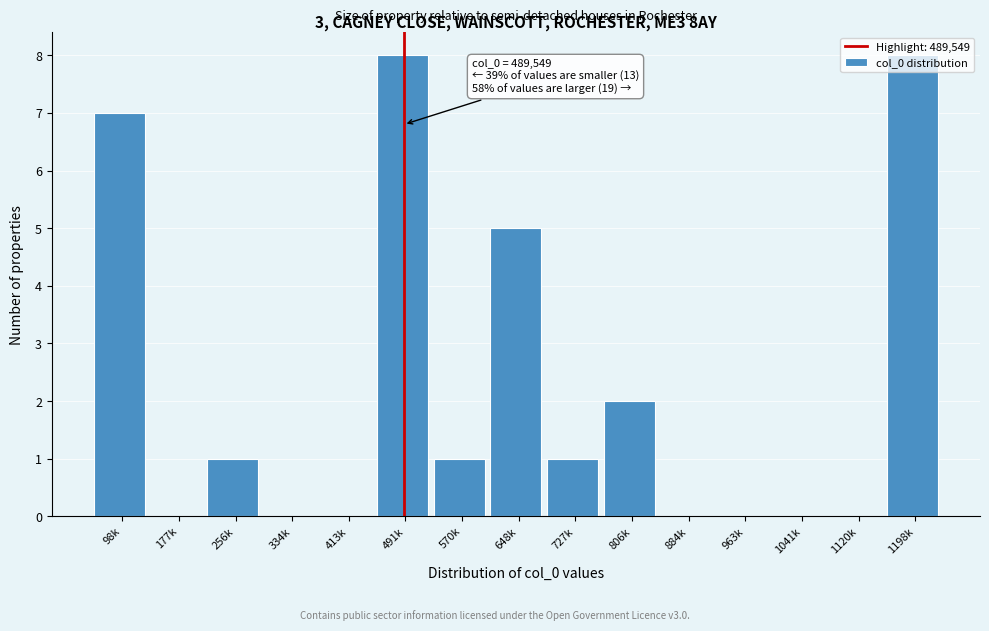

What is the sum of all values?

33